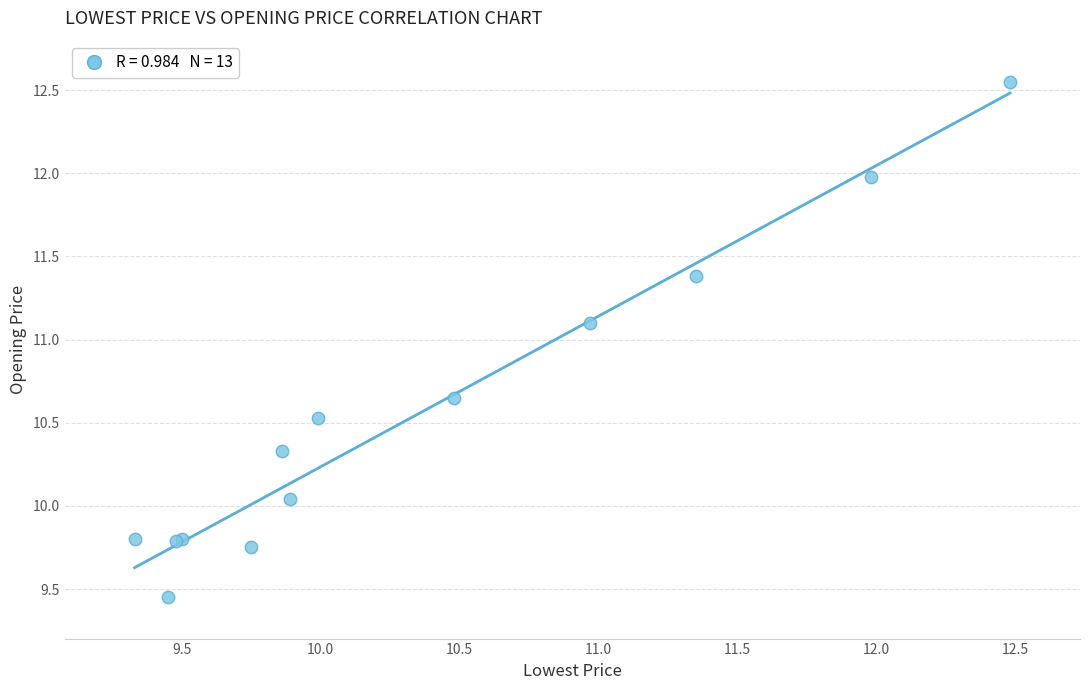

What Y value in the scatter plot is closest to 11?

11.1